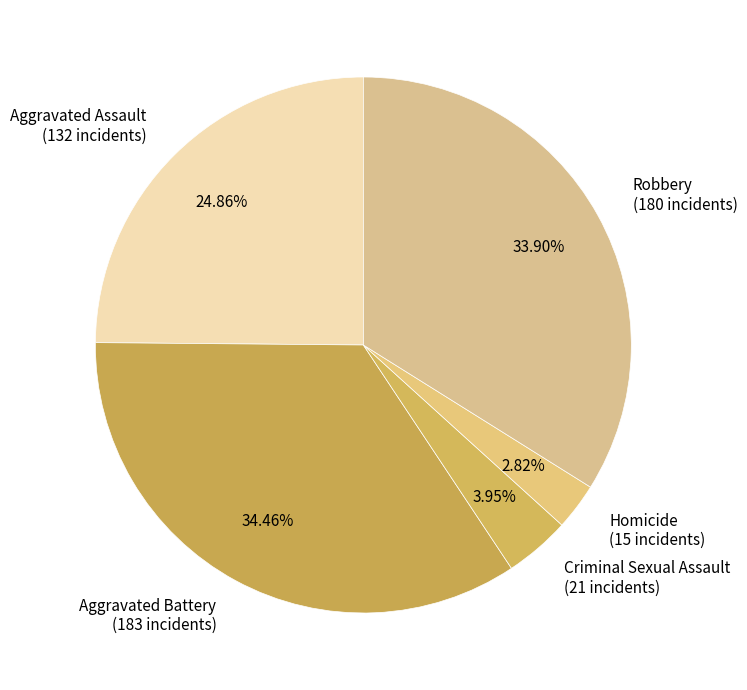

Approximately how many times larger is the value at Robbery compared to Homicide?

12.0